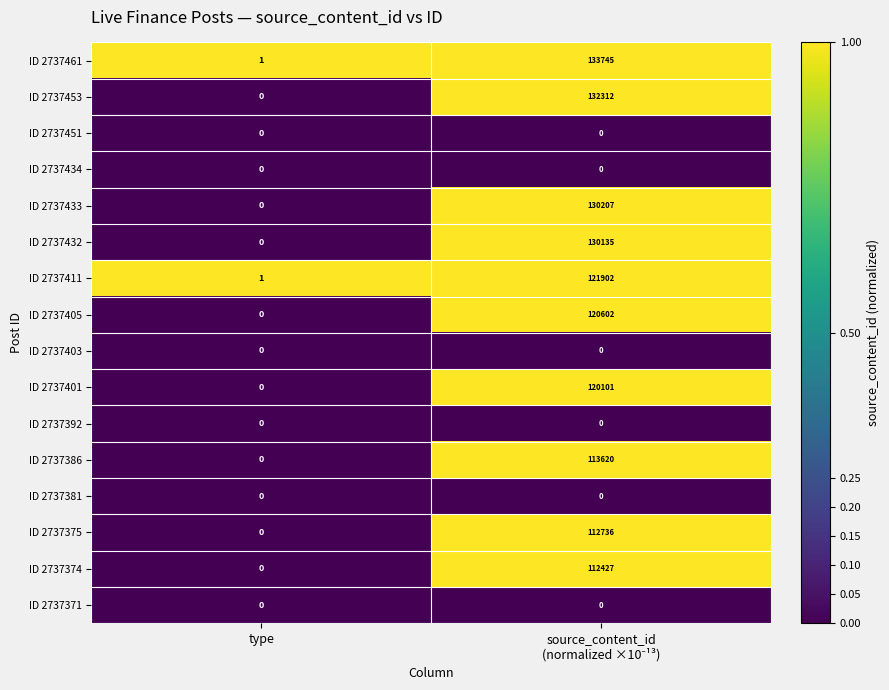

What is the difference between the maximum and minimum values in the ID 2737405 series?

120602